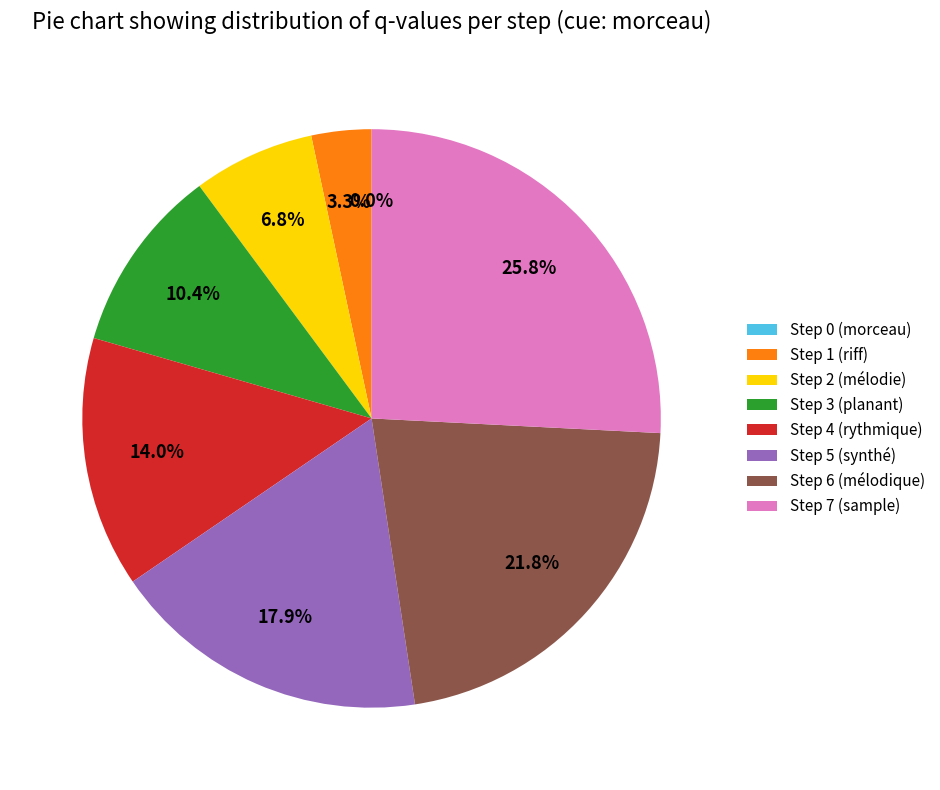

What is the total percentage of Step 4 (rythmique) and Step 6 (mélodique)?

35.8%